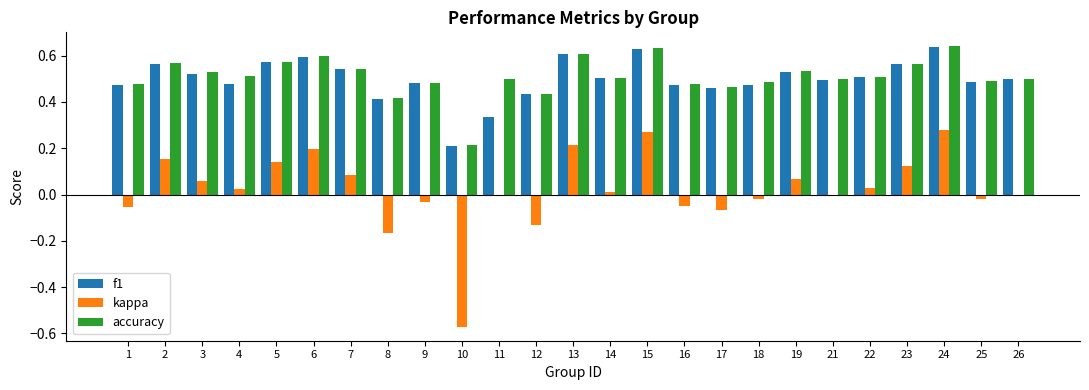

Is the value of kappa at 7 greater than the value of f1 at 16?

No